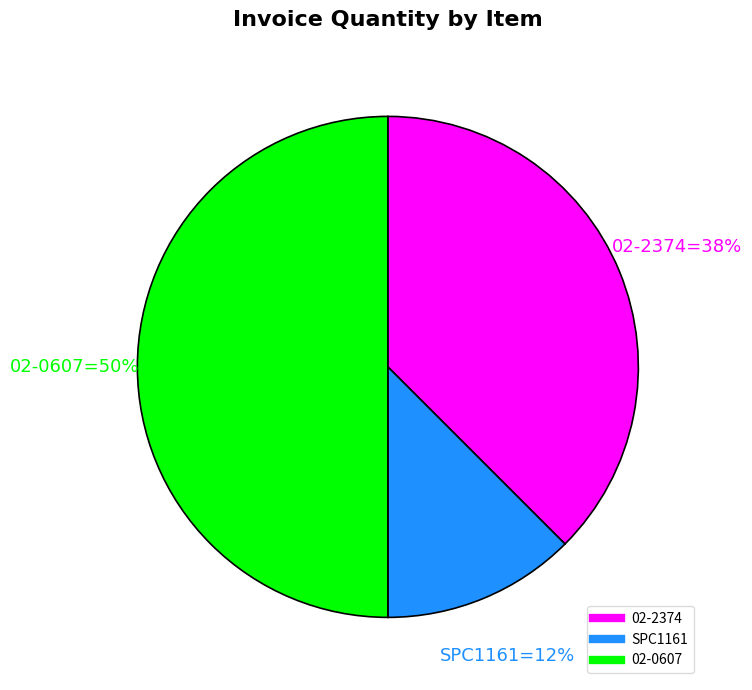

Which slice is the largest?

02-0607